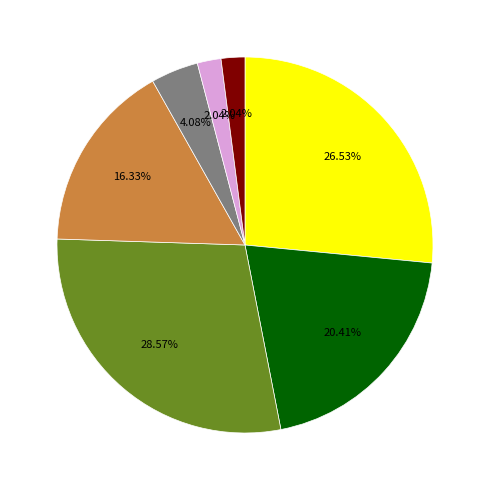

Is there a majority slice in this chart?

No